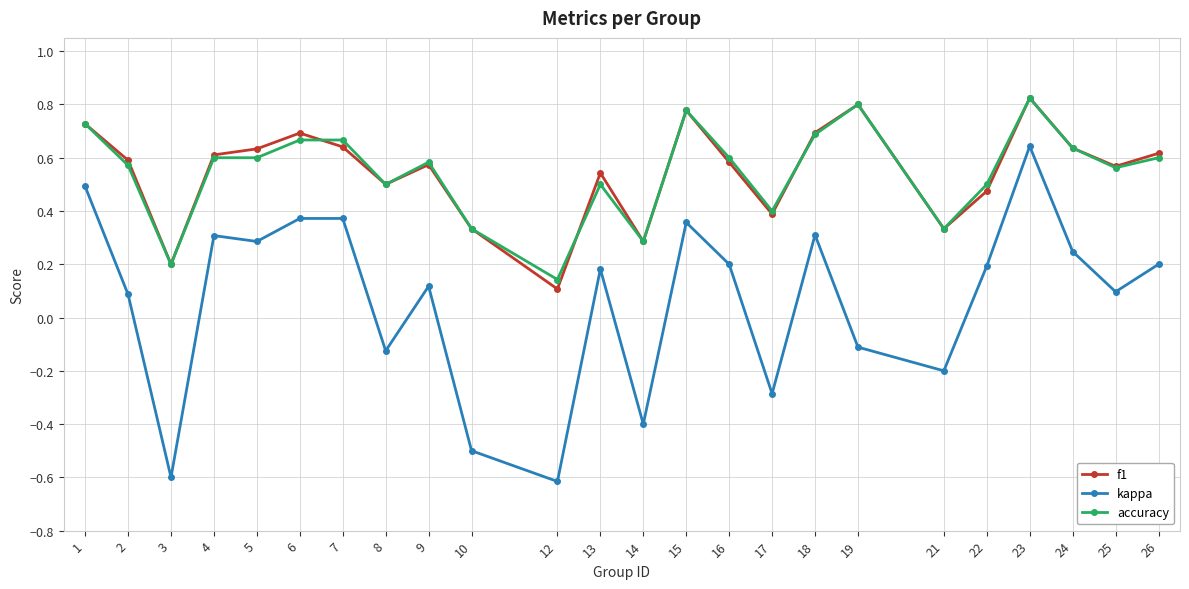

Does the chart display data point markers on the line(s)?

Yes